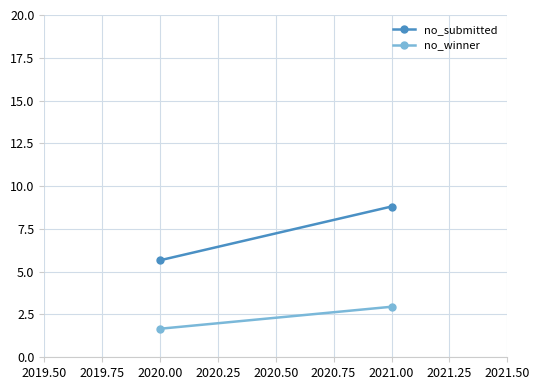

Count the no_winner values in the range 1 to 2.

1